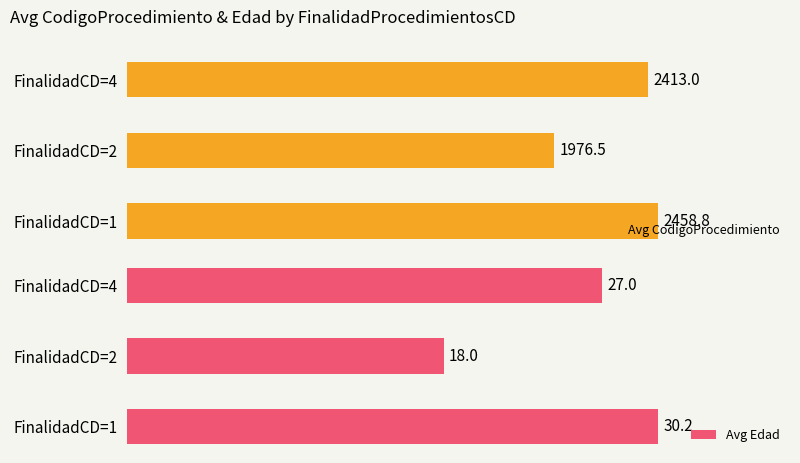

The value of Avg CodigoProcedimiento at 0 is 2458.8. True or false?

True